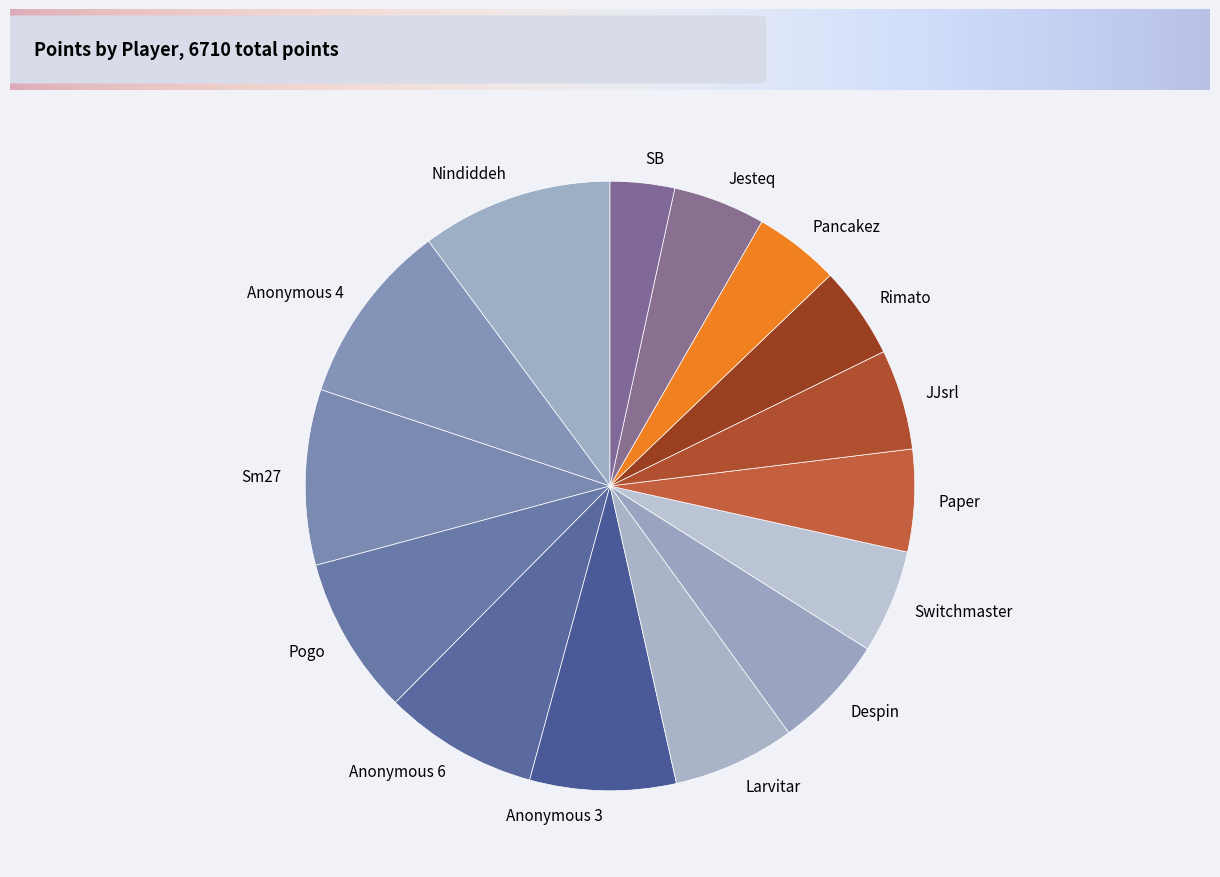

What is the ratio of the value at Anonymous 3 to the value at Nindiddeh?

0.8